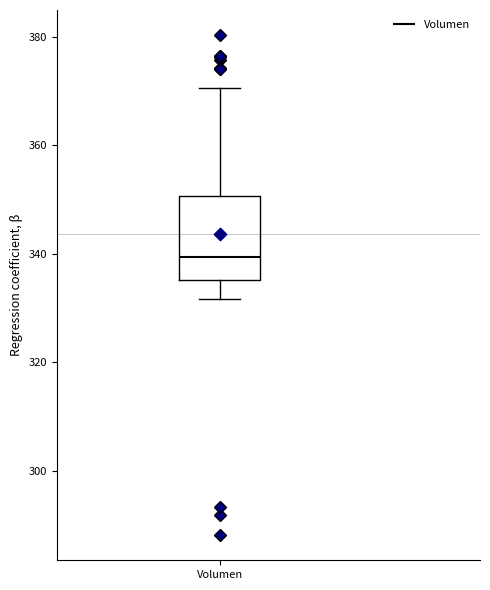

Transcribe this box plot: give where the median line is, the range the box spans, and where the two whiskers end, as read against the y-axis. The values are not printed on the chart, so give them approximately, as read against the axis.

median 340, box 336 to 350, whiskers 332 to 370